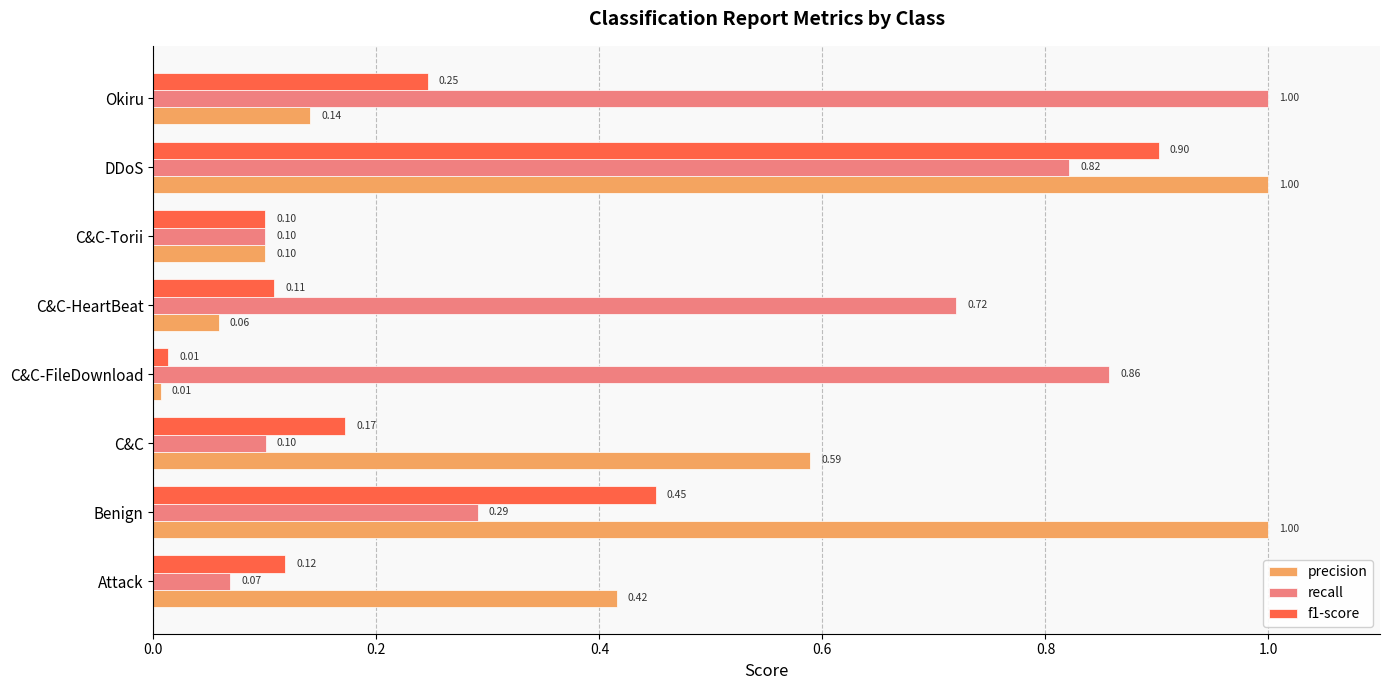

Which series has the largest range (max minus min)?

precision